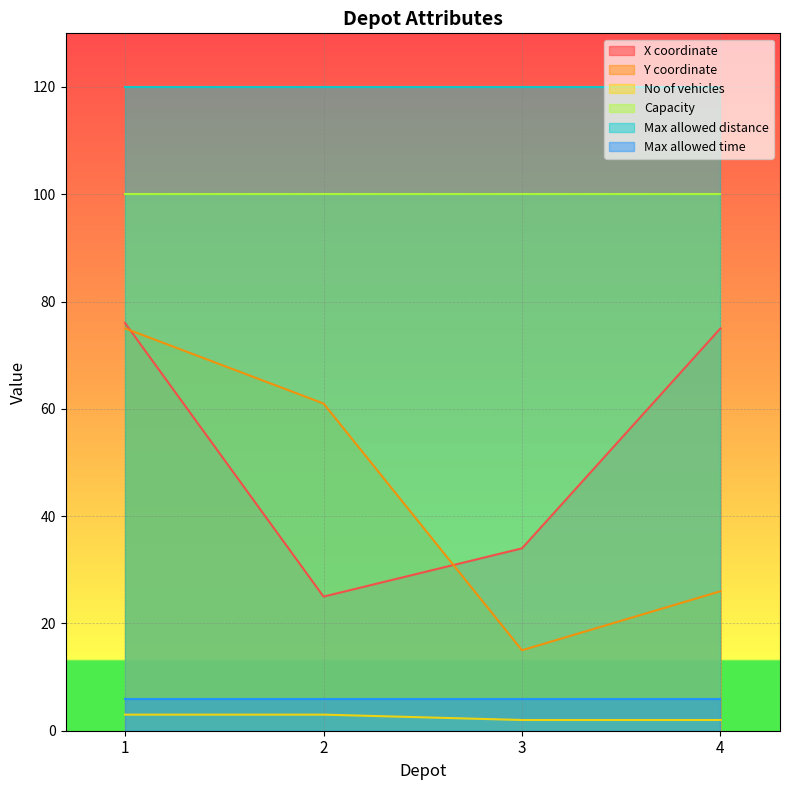

Which series has the largest total across all categories?

Max allowed distance